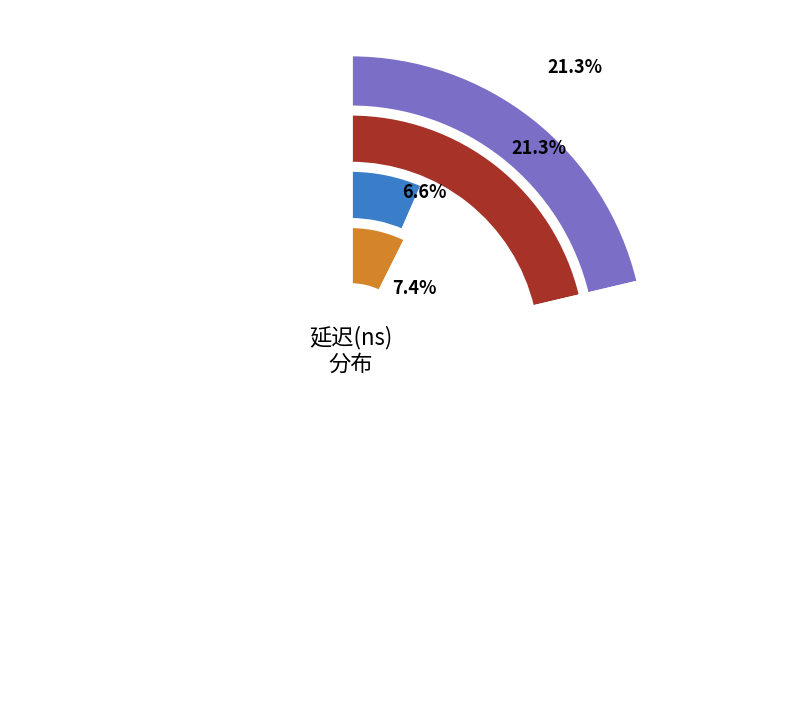

Approximately how many times larger is the value at clf_load compared to nt store sfence?

3.4